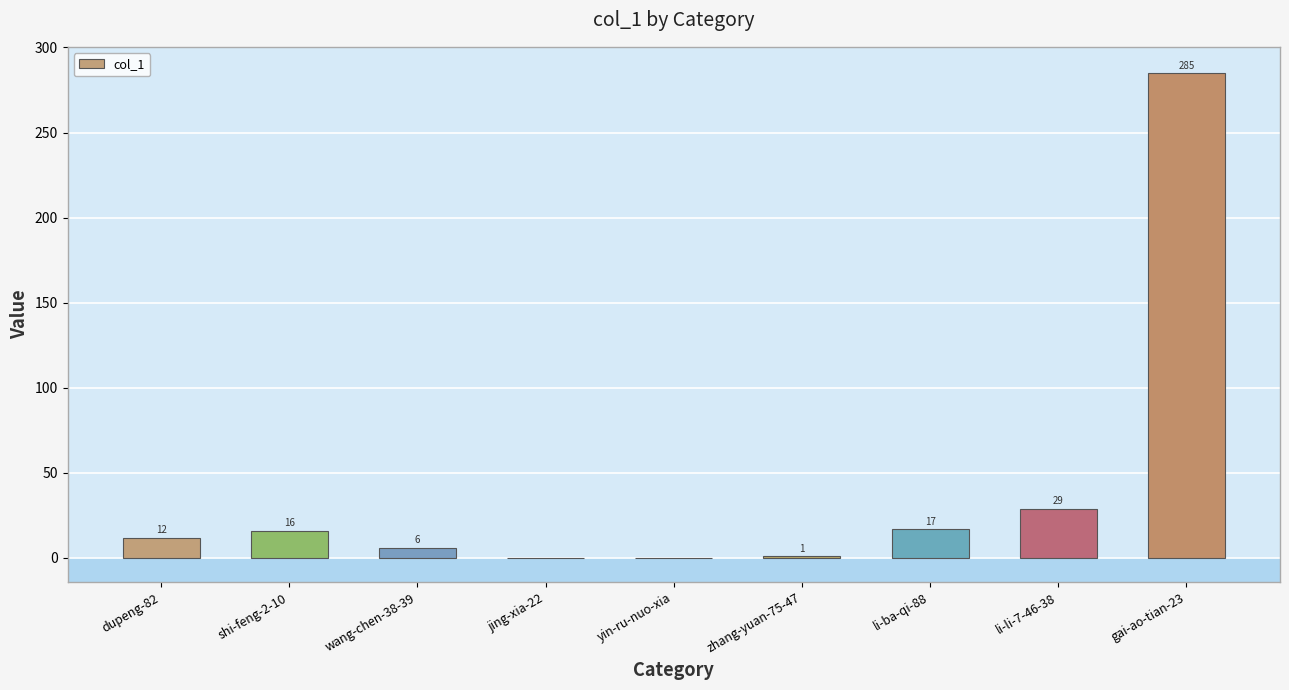

Approximately how many times larger is the value at shi-feng-2-10 compared to gai-ao-tian-23?

0.1